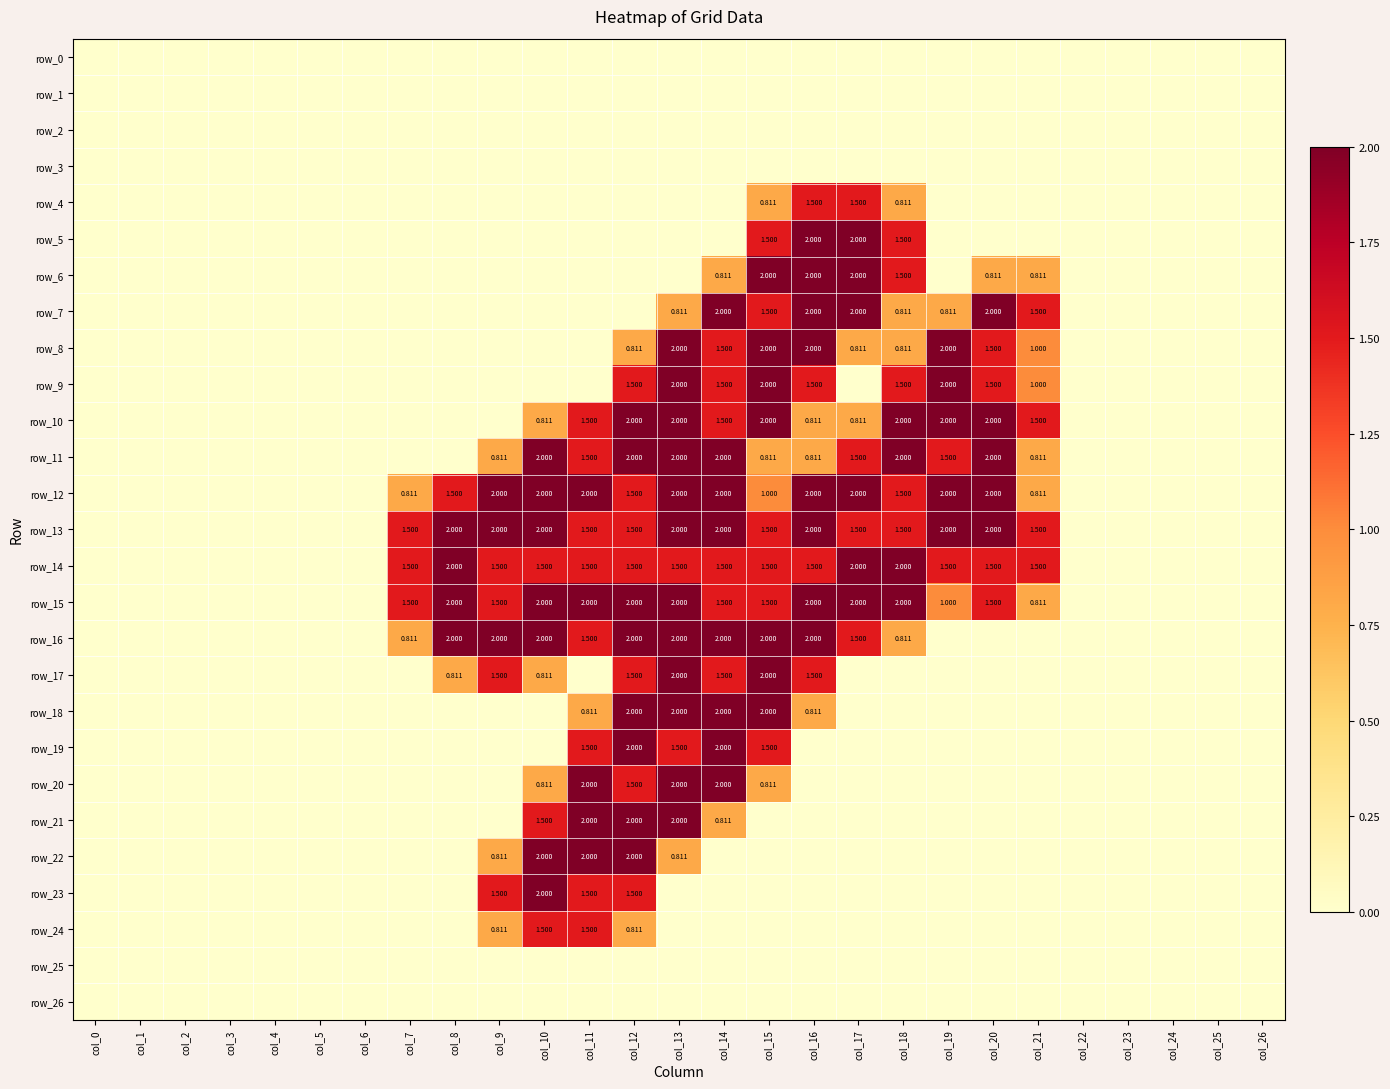

Between col_9 and col_5, which is larger?

col_9